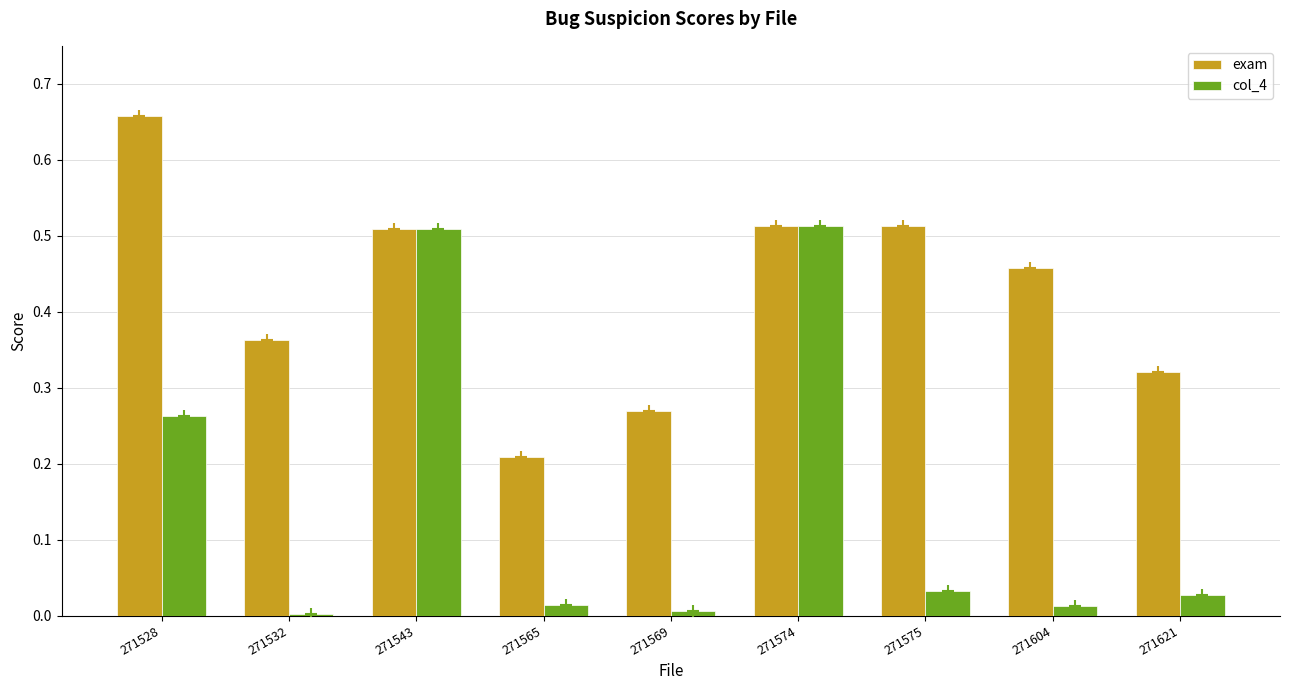

What is the sum of all exam values?

3.8